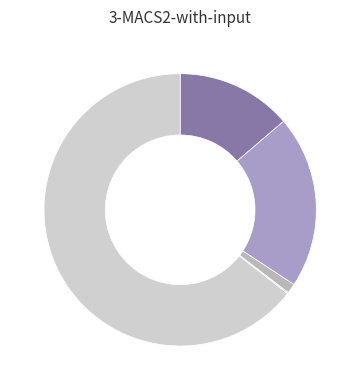

How many slices are in this pie chart?

5